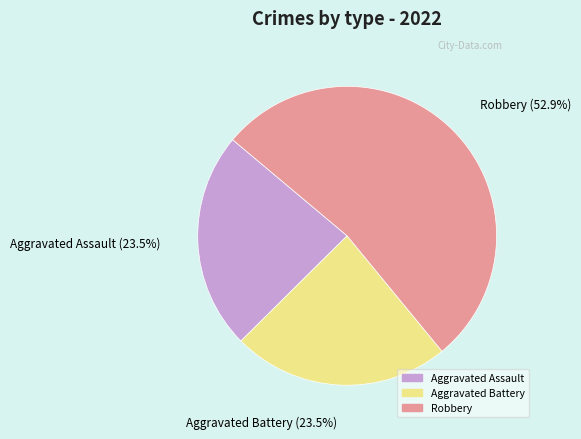

Is there a majority slice in this chart?

Yes